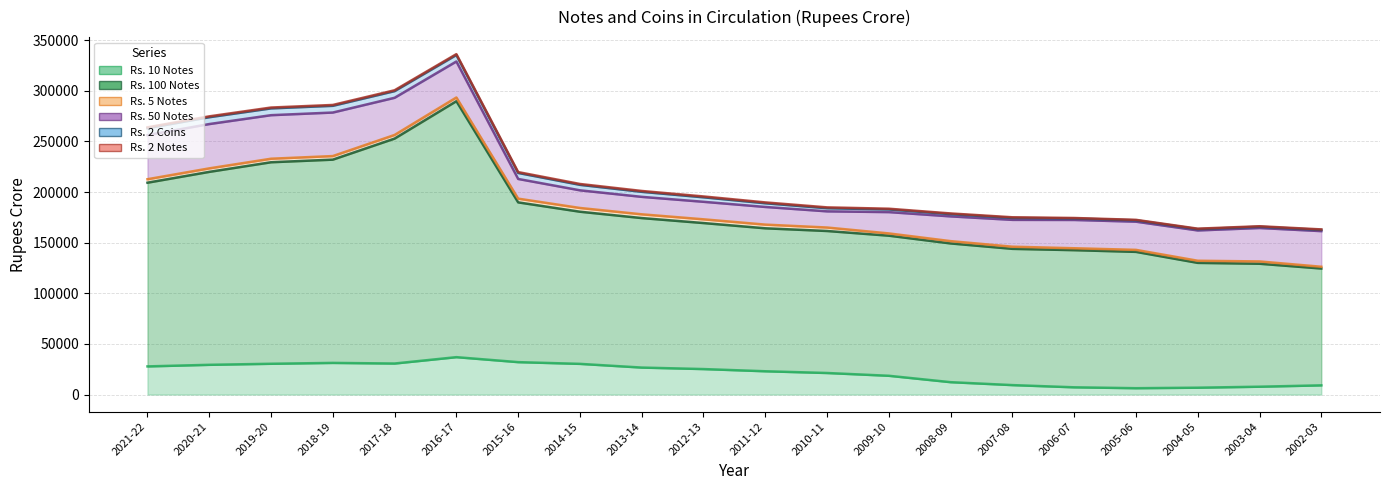

Does the chart display data point markers on the line(s)?

No